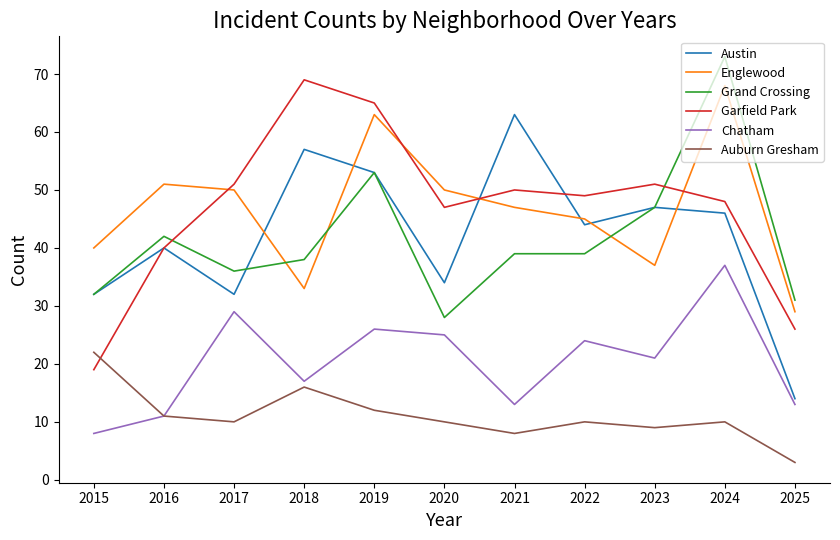

Is it true that Englewood equals 45 at 2022?

True